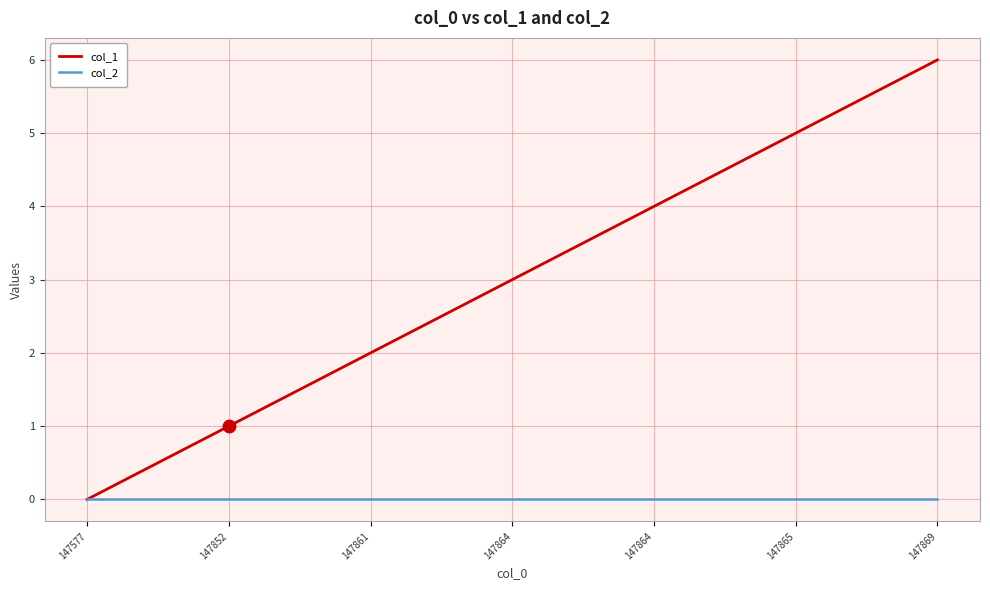

What are all the series names shown in the legend?

col_1, col_2